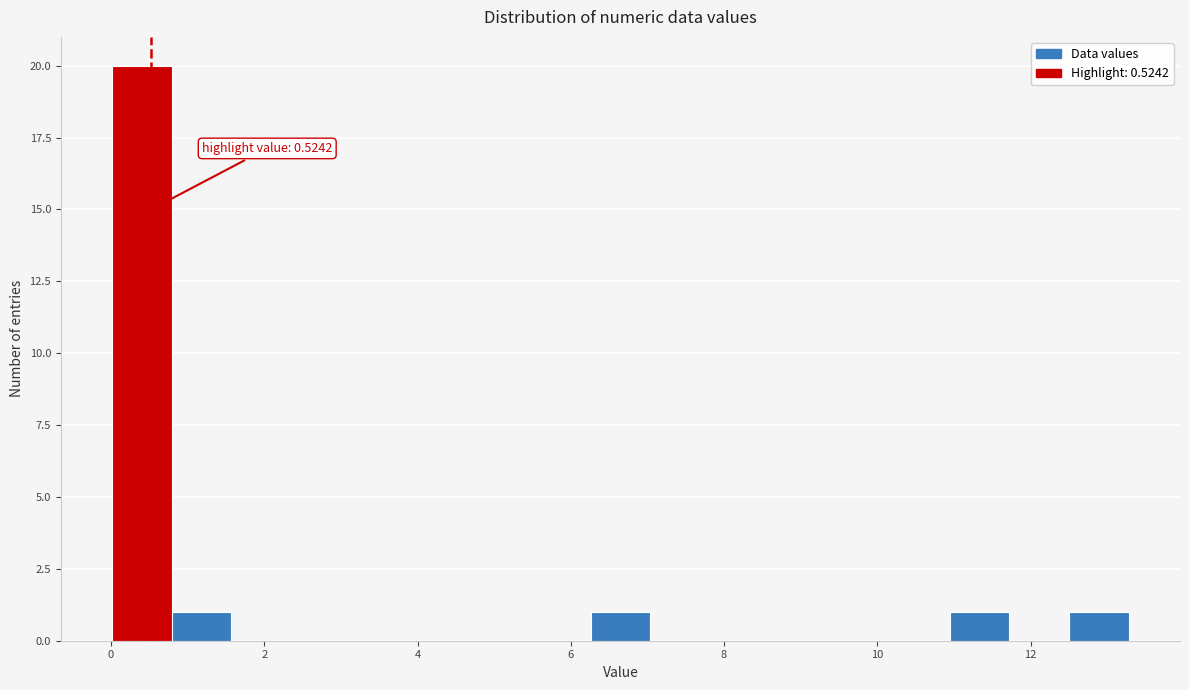

Read against the x-axis, roughly where is the centre of the tallest bar?

0.4